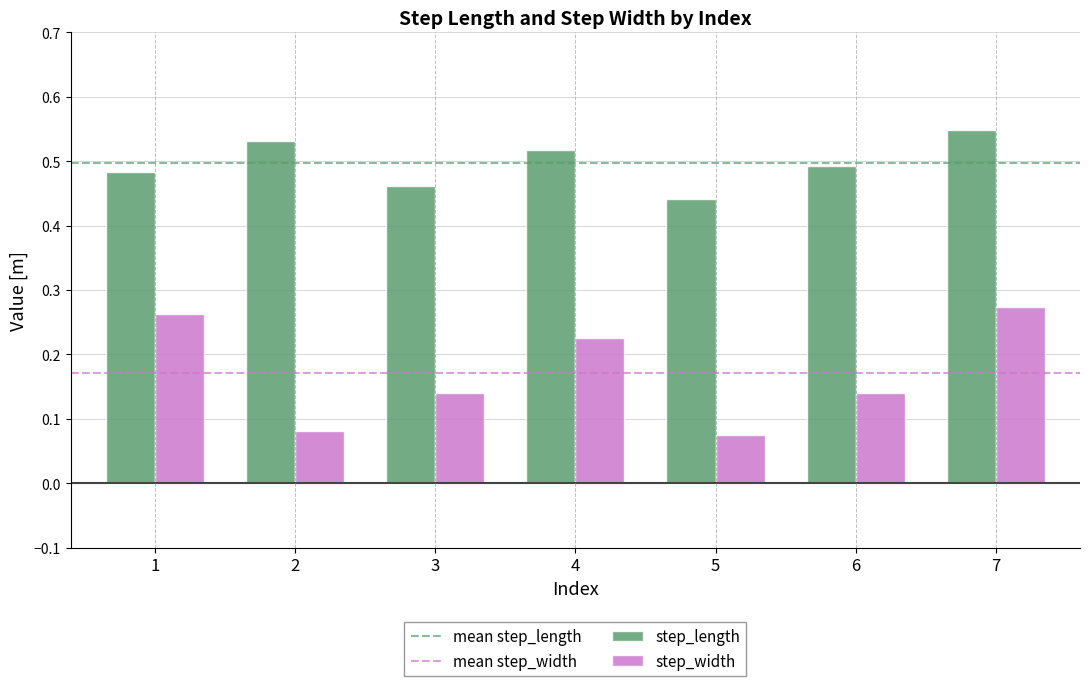

What is the sum of the step_length values at 4 and 7?

1.1